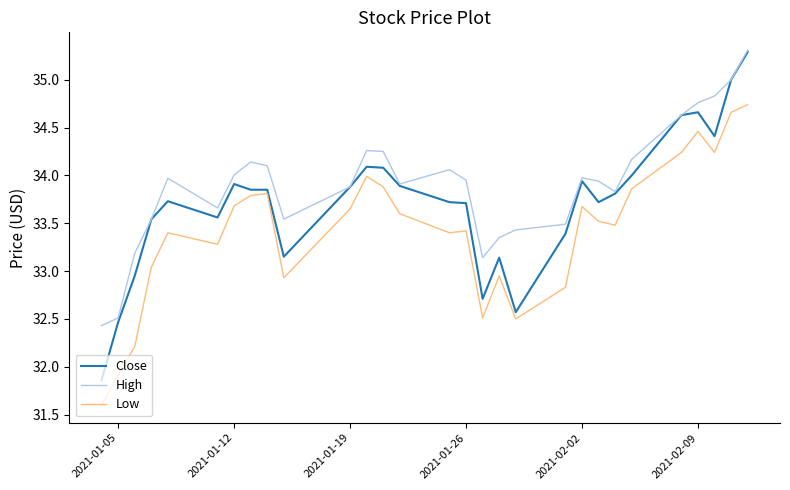

Which series has the widest spread of values?

Close